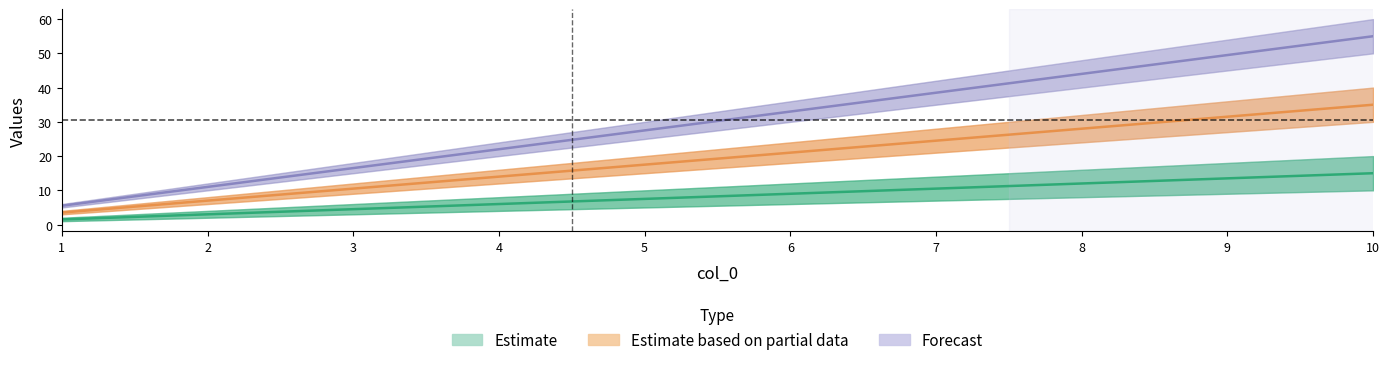

At which label does 2 first exceed 21?

7